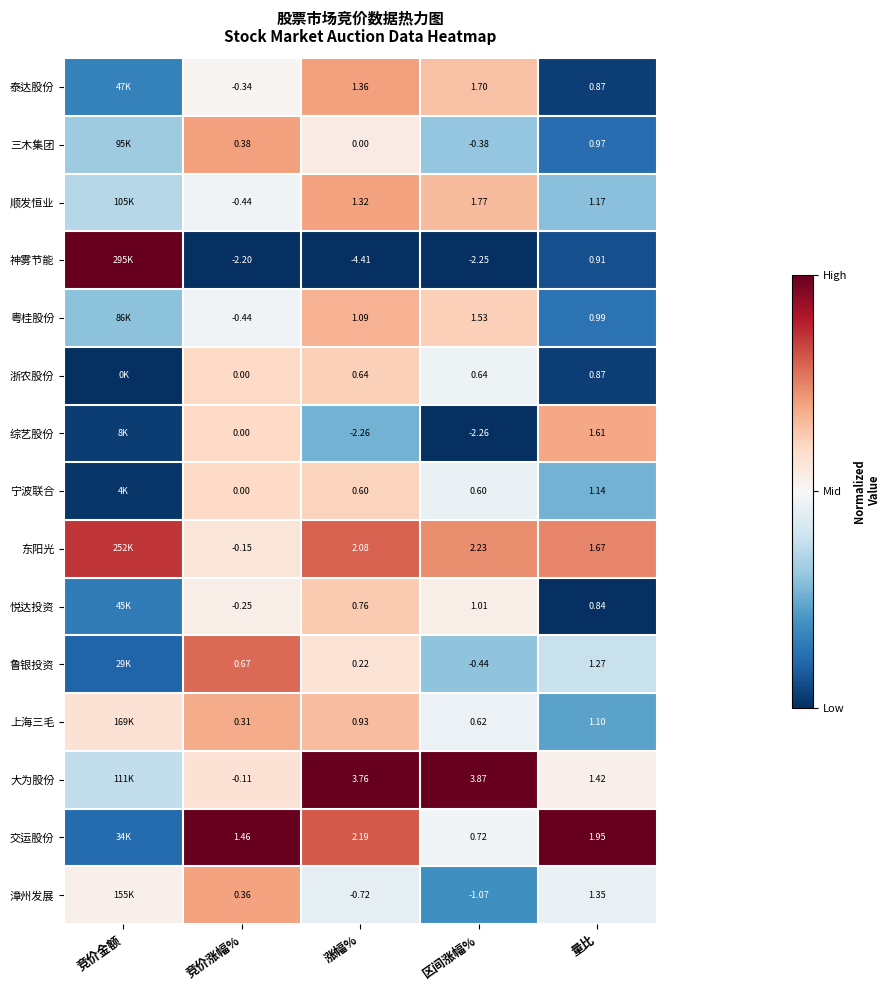

Is the value of 上海三毛 at 量比 greater than the value of 大为股份 at 量比?

No